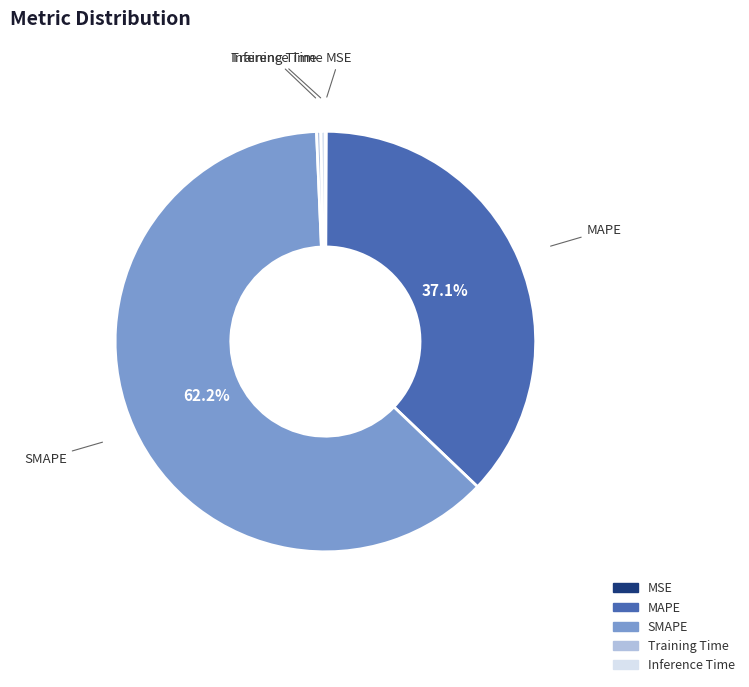

Which slice is the largest?

SMAPE